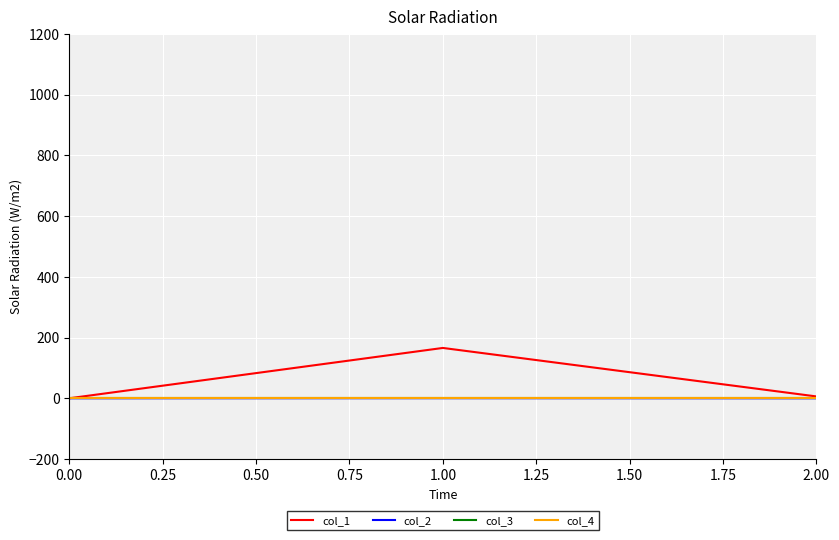

List the series in order of their peak value, highest first.

col_1, col_2, col_3, col_4